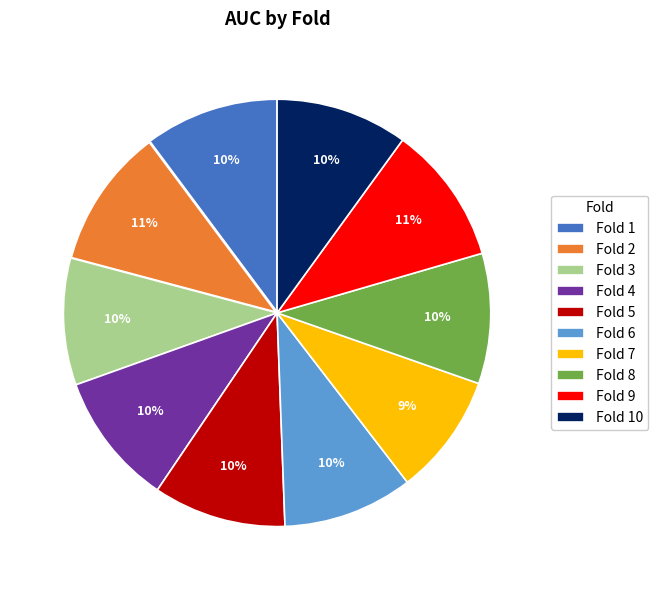

What percentage is the Fold 7 slice, to the nearest percent?

9%